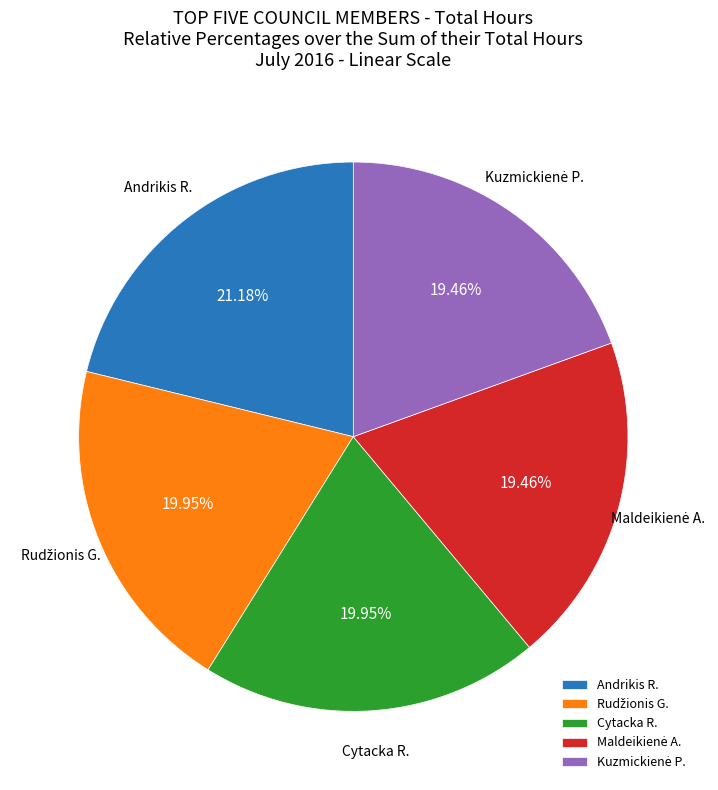

How many segments does this pie chart have?

5